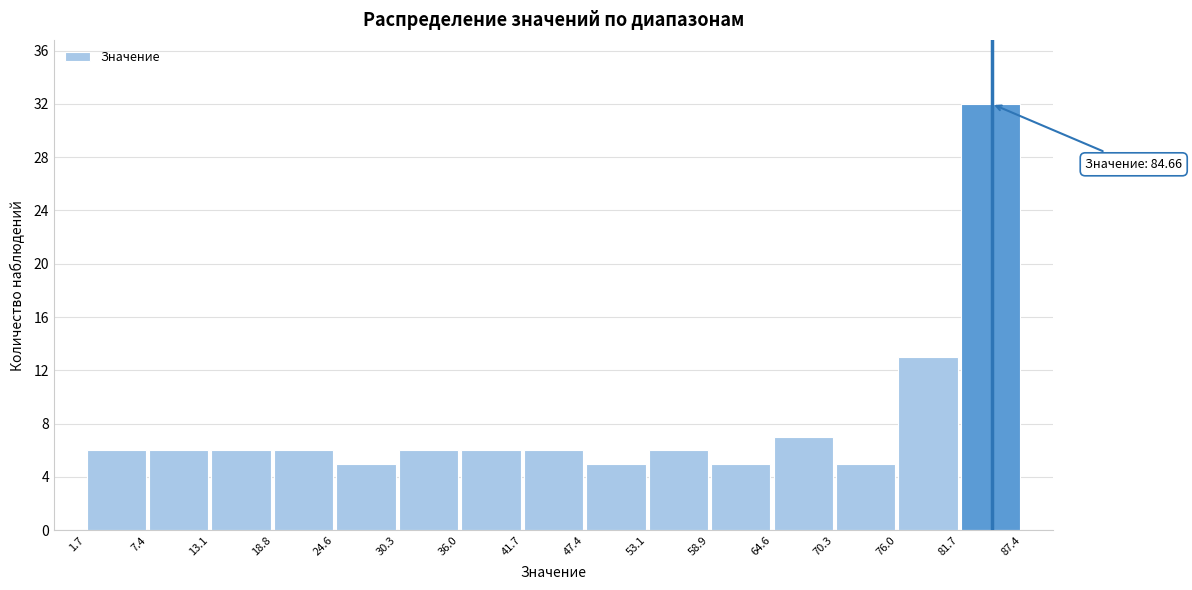

Over which range of the x-axis is the bar tallest?

81.7 to 87.4